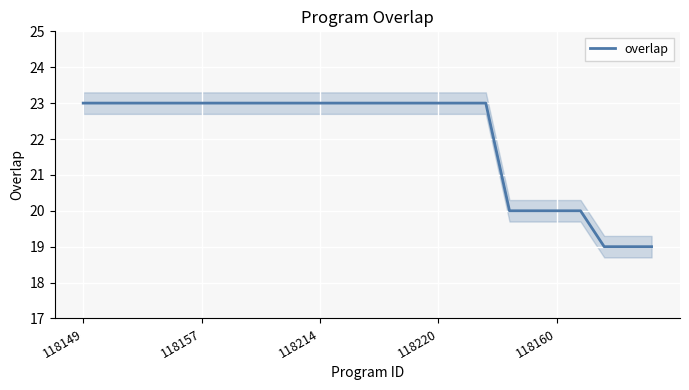

True or false: the data has more than 2 interior local peaks.

False